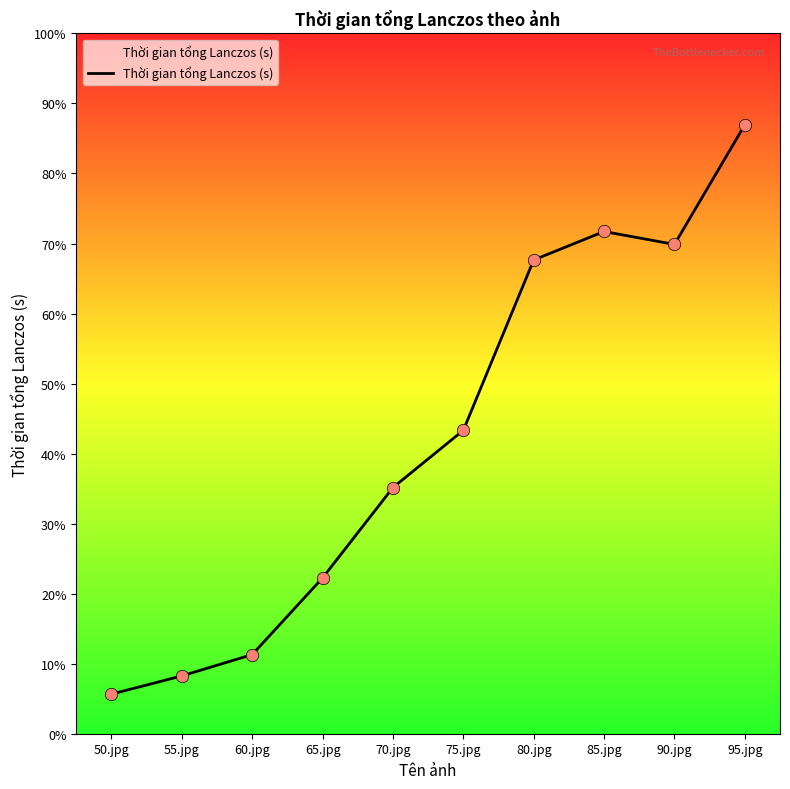

Approximately how many times larger is the value at 60.jpg compared to 50.jpg?

2.0